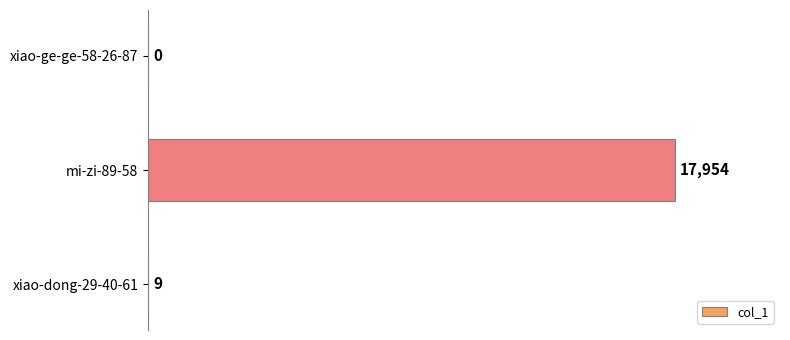

What is the average value?

5988